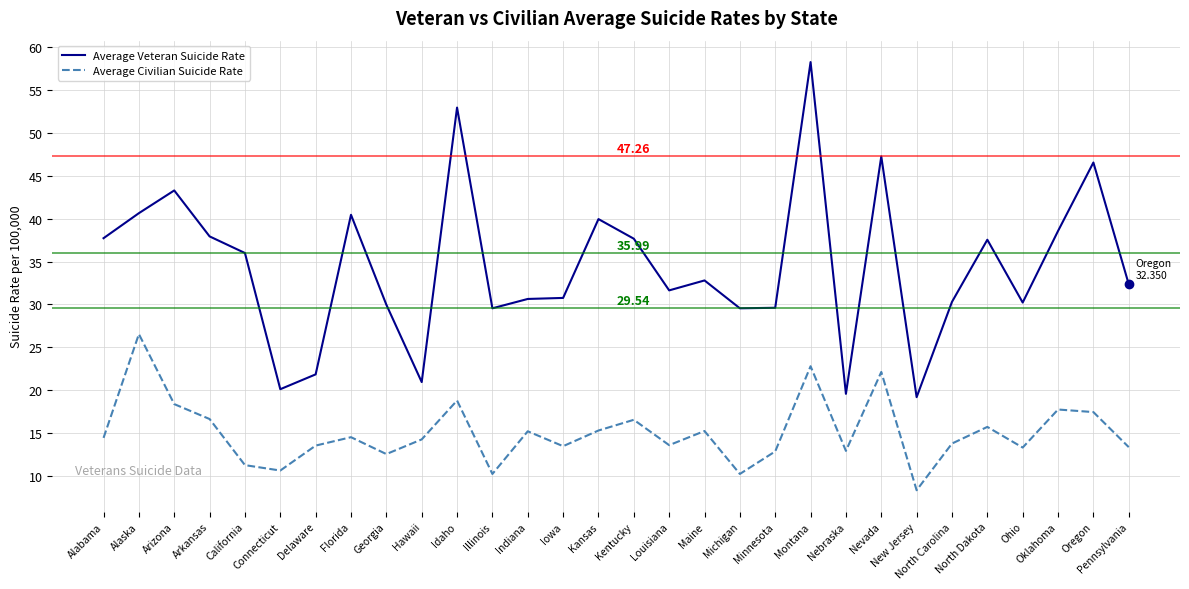

What position from the right is Ohio?

4